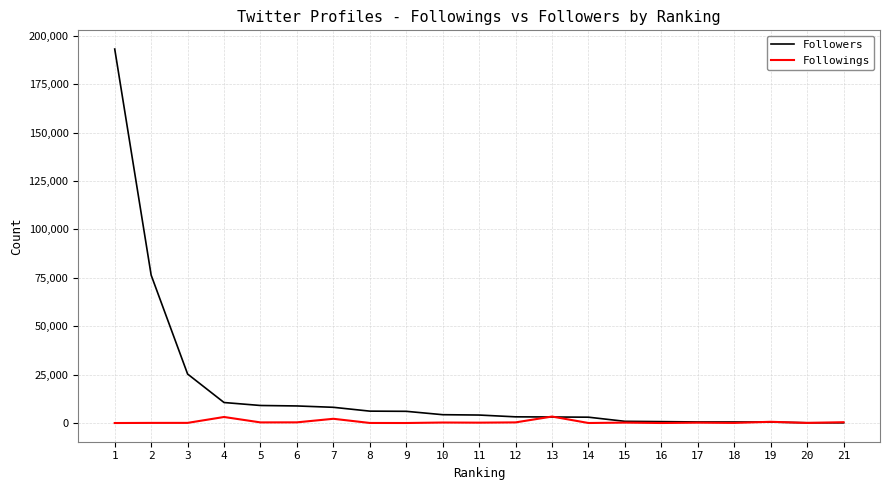

Read the Followers value at 1.

193208